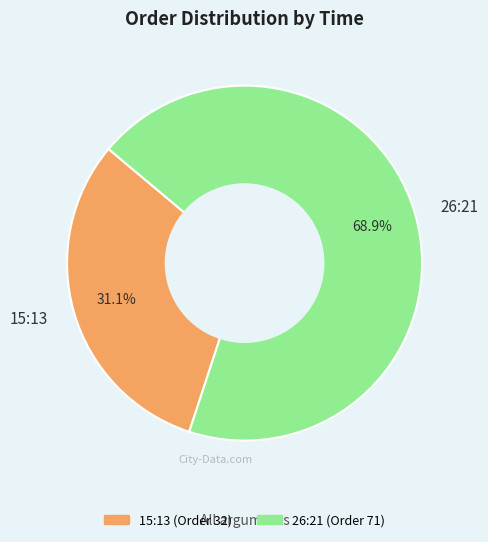

To the nearest percent, what portion does 15:13 represent?

31%